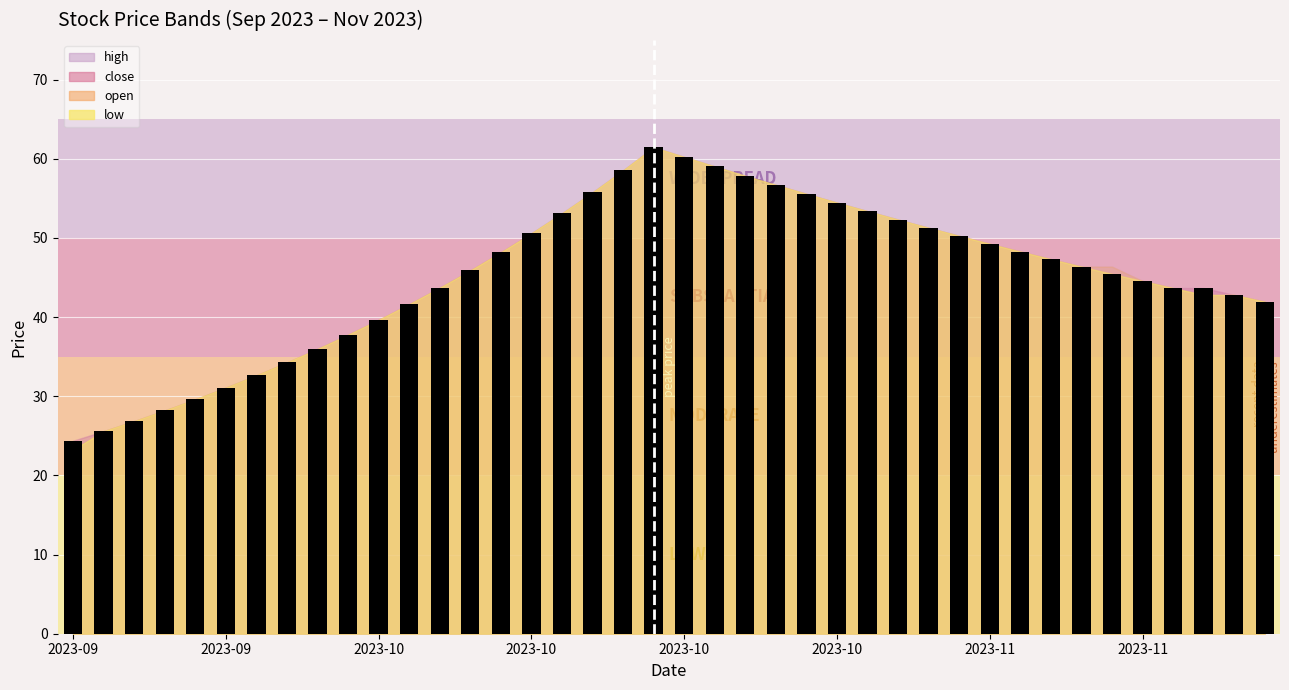

How many data points does each series have?

40